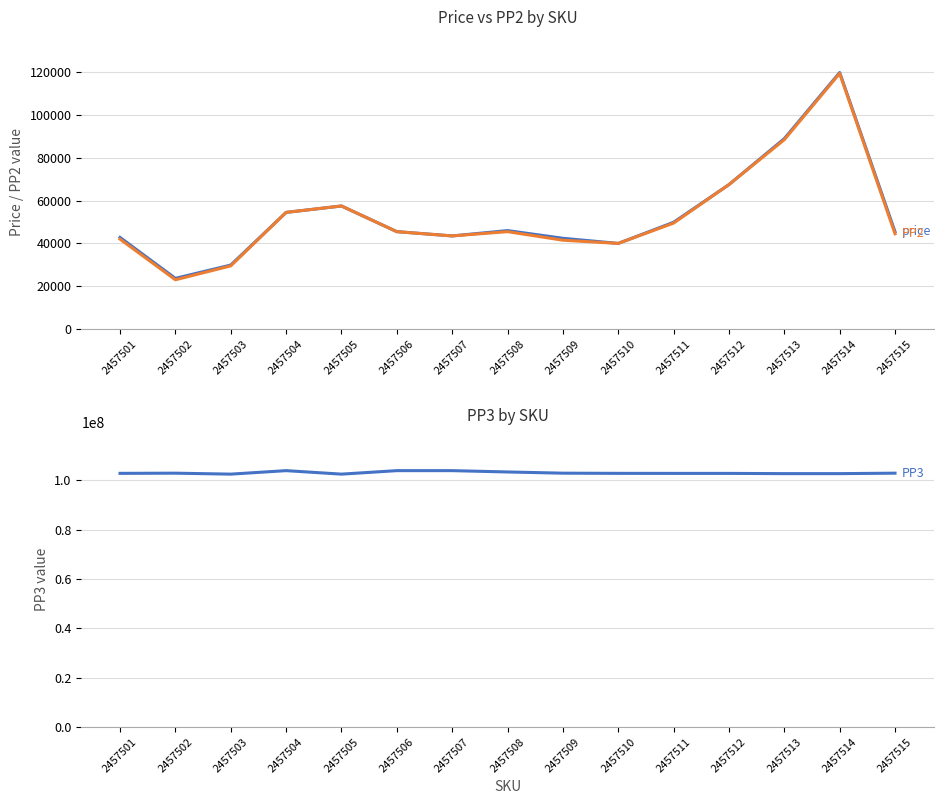

The PP2 series shows 75835 at 2457505. True or false?

False